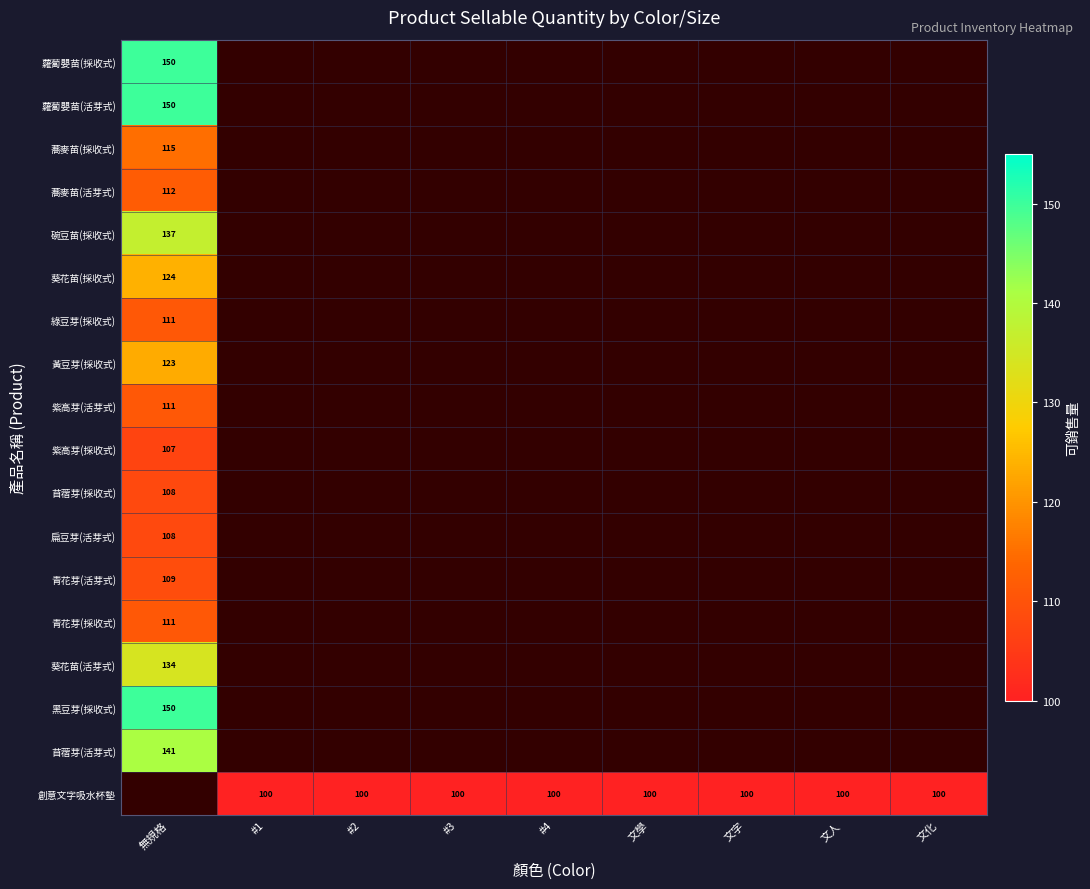

What is the sum of the 創意文字吸水杯墊 values at 文學 and 文字?

200